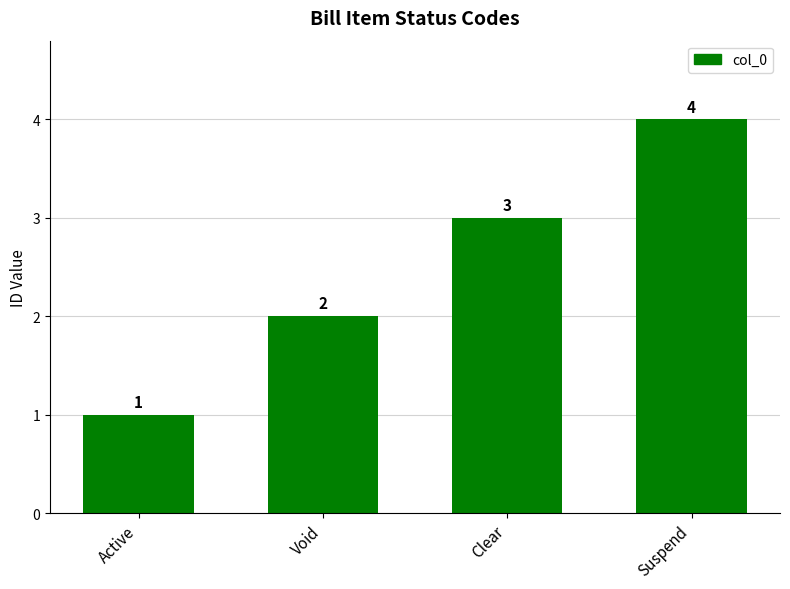

What is the label of the 2nd bar from the right?

Clear